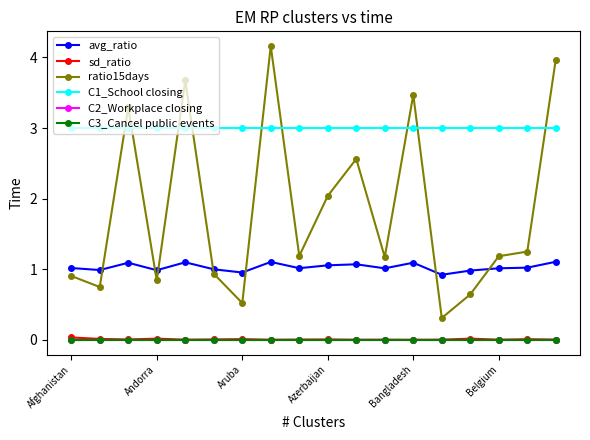

Does the chart have visible grid lines?

No